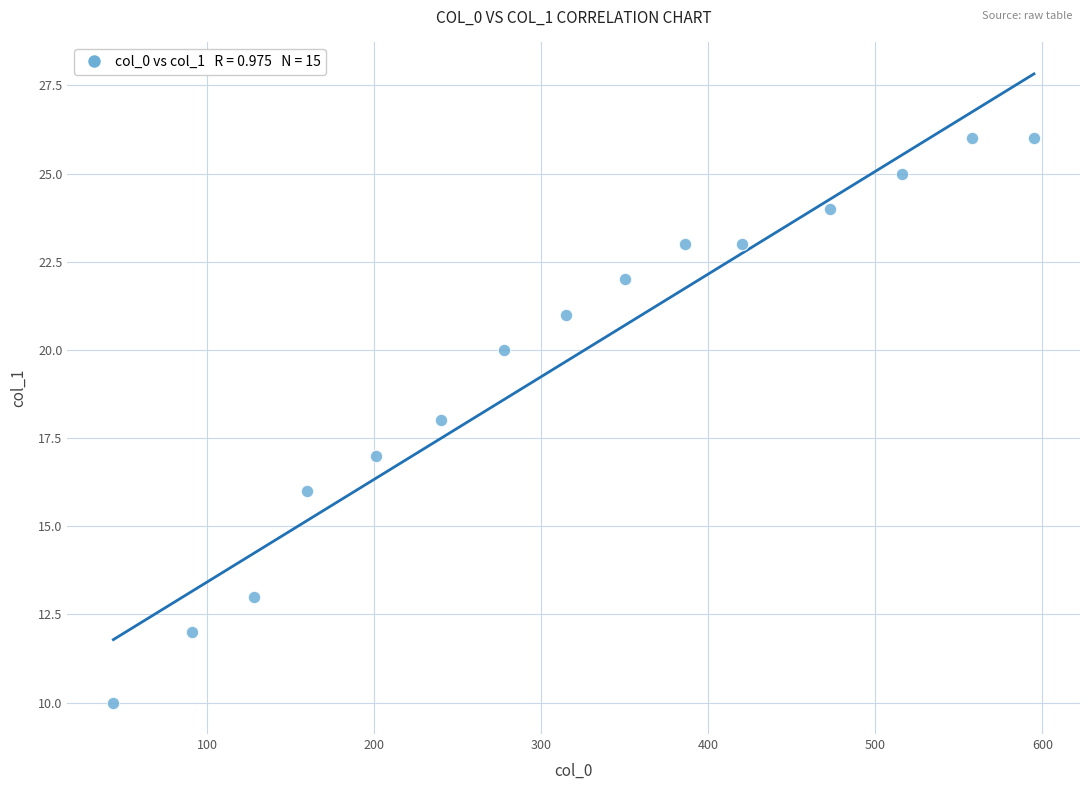

List the coordinates of all points as (X, Y) pairs, reading left to right.

(44, 10)  (91, 12)  (128, 13)  (160, 16)  (201, 17)  (240, 18)  (278, 20)  (315, 21)  (350, 22)  (386, 23)  (420, 23)  (473, 24)  (516, 25)  (558, 26)  (595, 26)